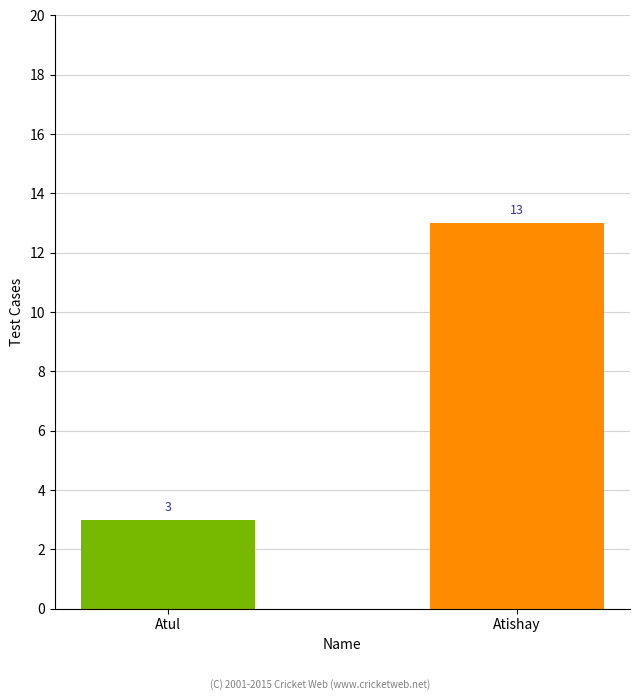

How many categories are shown in the chart?

2